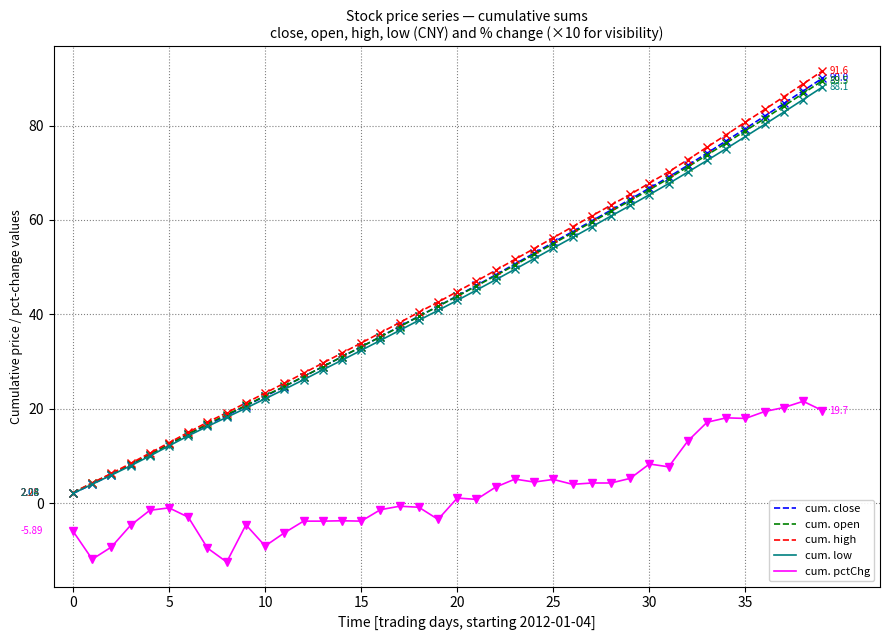

Which series has the largest range (max minus min)?

cum. high